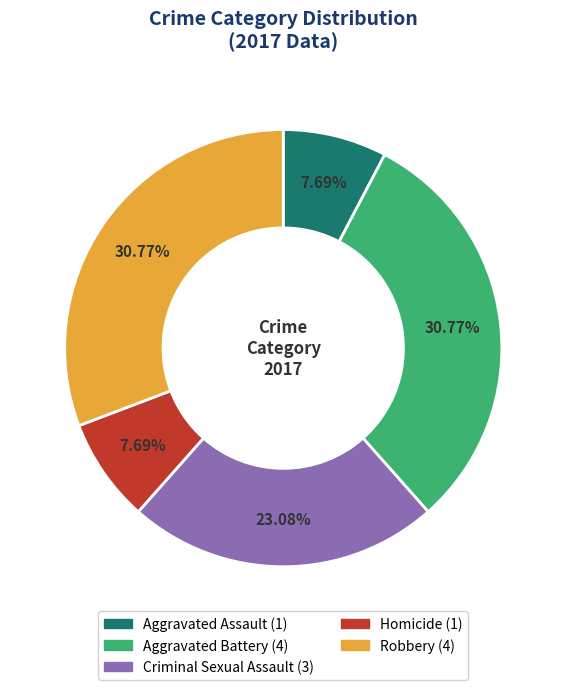

Is Criminal Sexual Assault the majority of the pie?

No